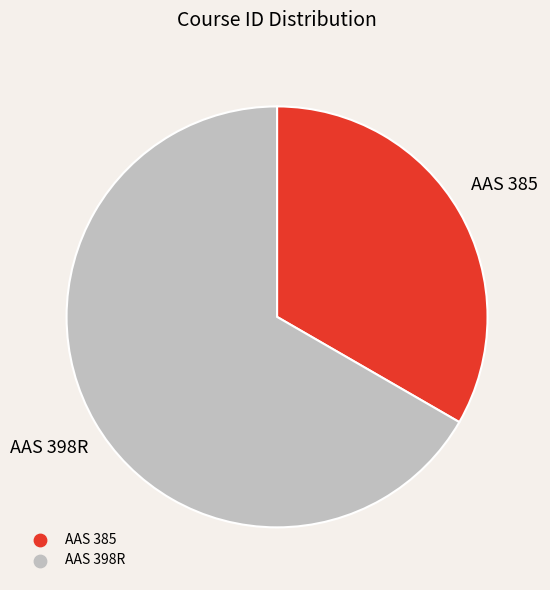

Is the sum of AAS 385 and AAS 398R greater than half?

Yes